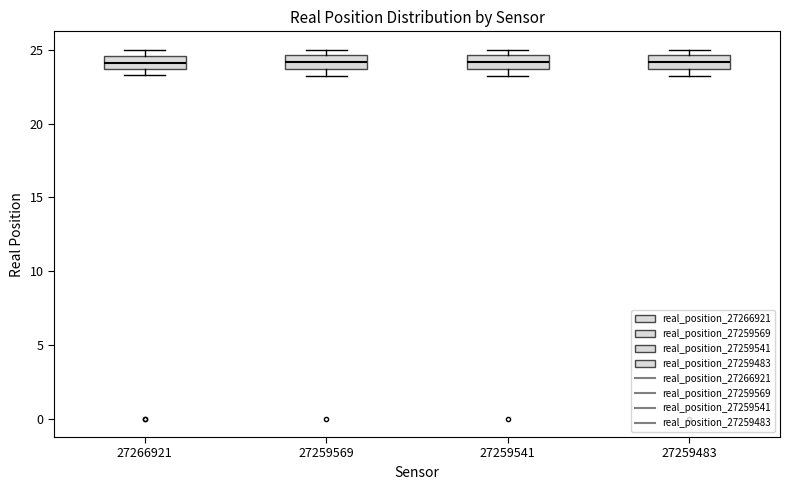

Reading left to right, read every box against the y-axis: the position of its median line, the range the box covers, and the ends of its whiskers. The values are not printed on the chart, so give them approximately, as read against the axis.

27266921: median 24.0, box 23.5 to 24.5, whiskers 23.5 (just below the box's lower edge) to 25.0
27259569: median 24.0, box 23.5 to 24.5, whiskers 23.0 to 25.0
27259541: median 24.0, box 23.5 to 24.5, whiskers 23.0 to 25.0
27259483: median 24.0, box 23.5 to 24.5, whiskers 23.0 to 25.0